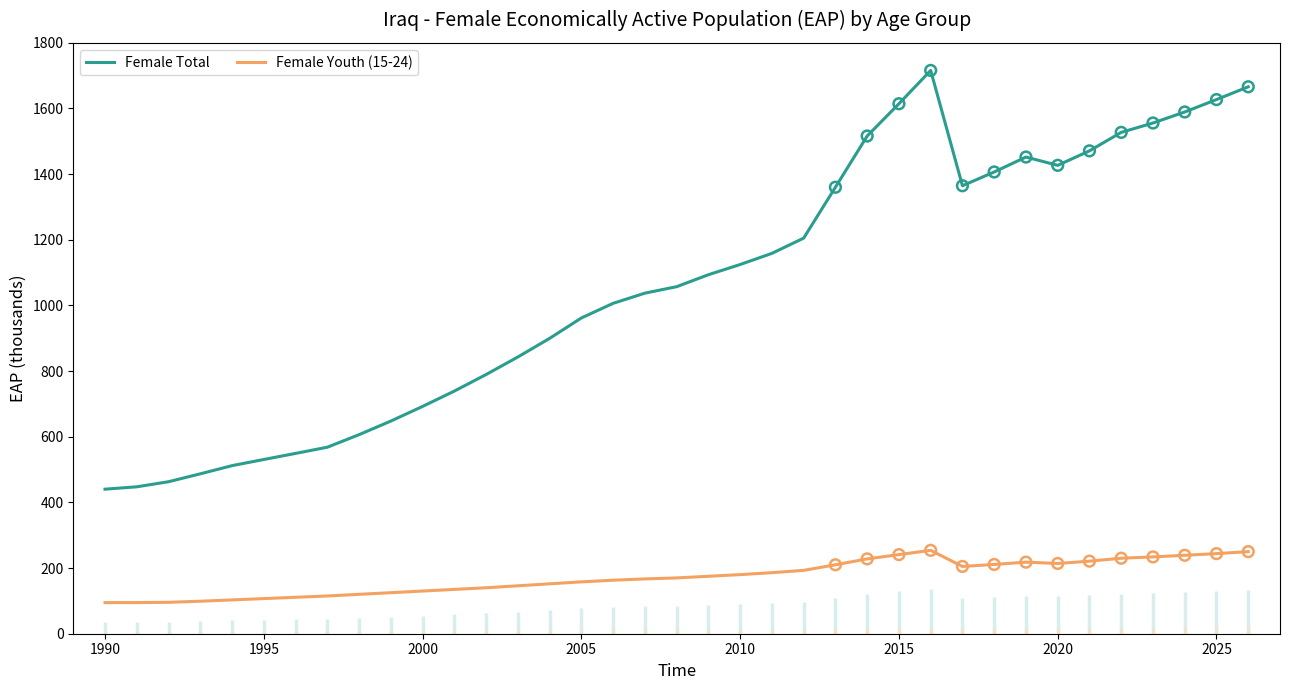

Is it true that Female Youth (15-24) equals 107.0 at 1995?

True